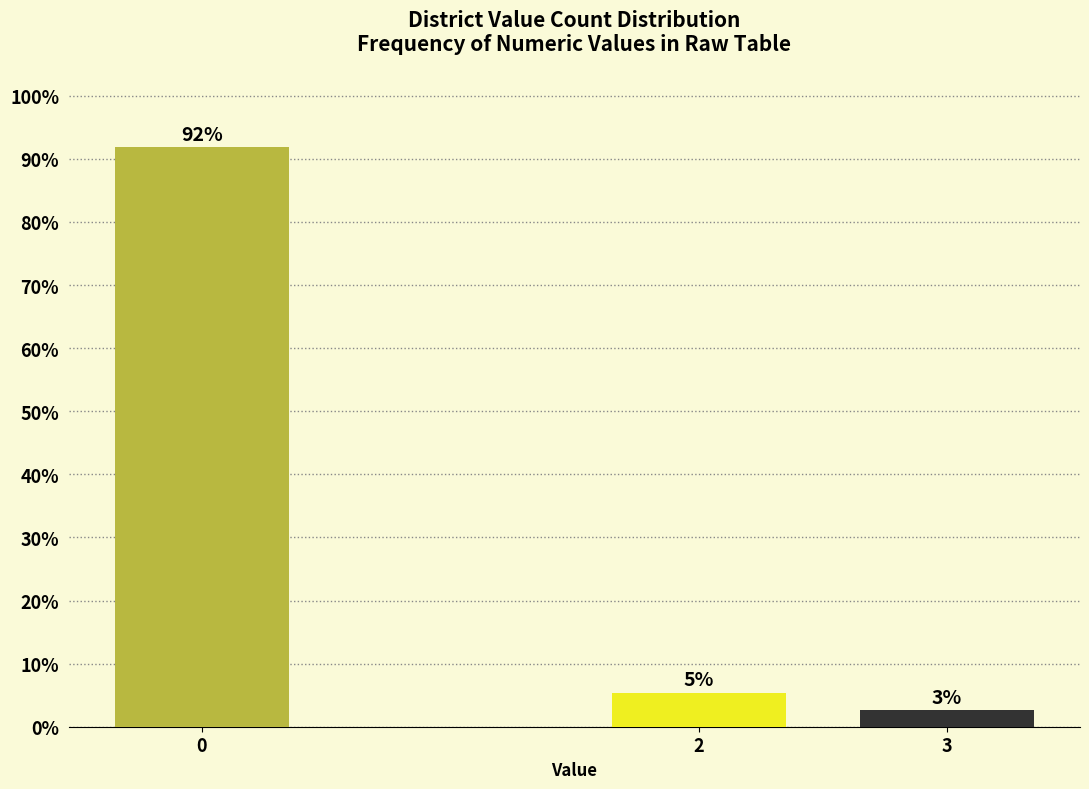

How many bars are there in total?

3